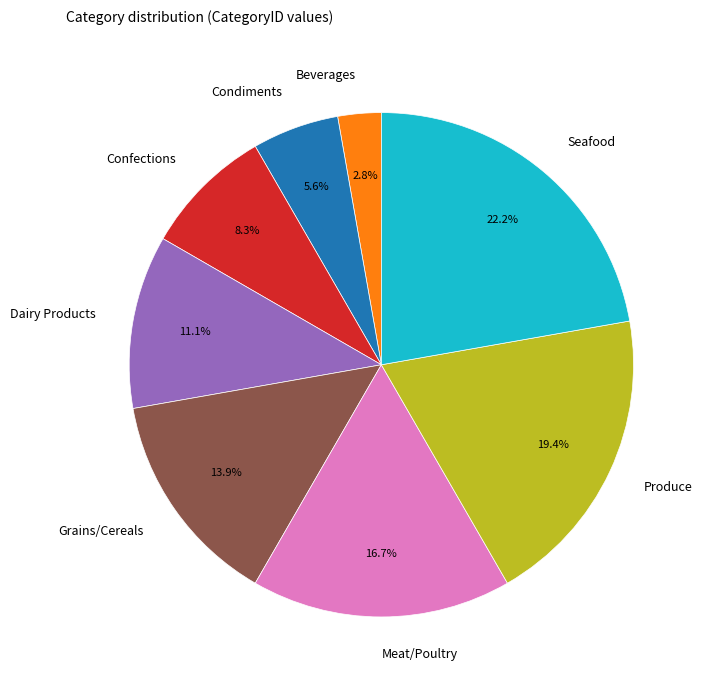

Is there a majority slice in this chart?

No